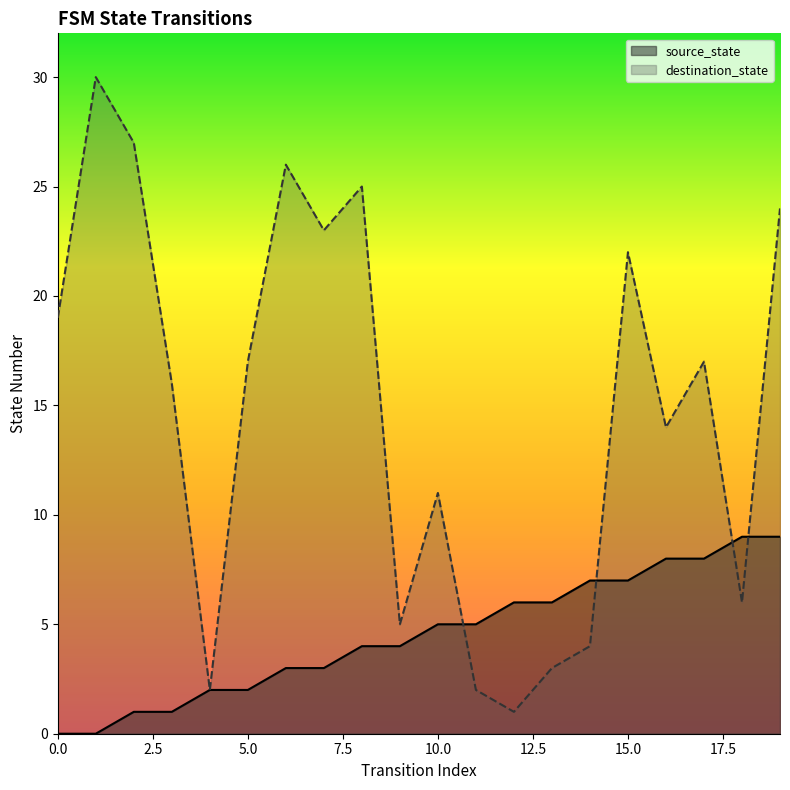

What is the value of the destination_state point at the 2nd from the left?

30